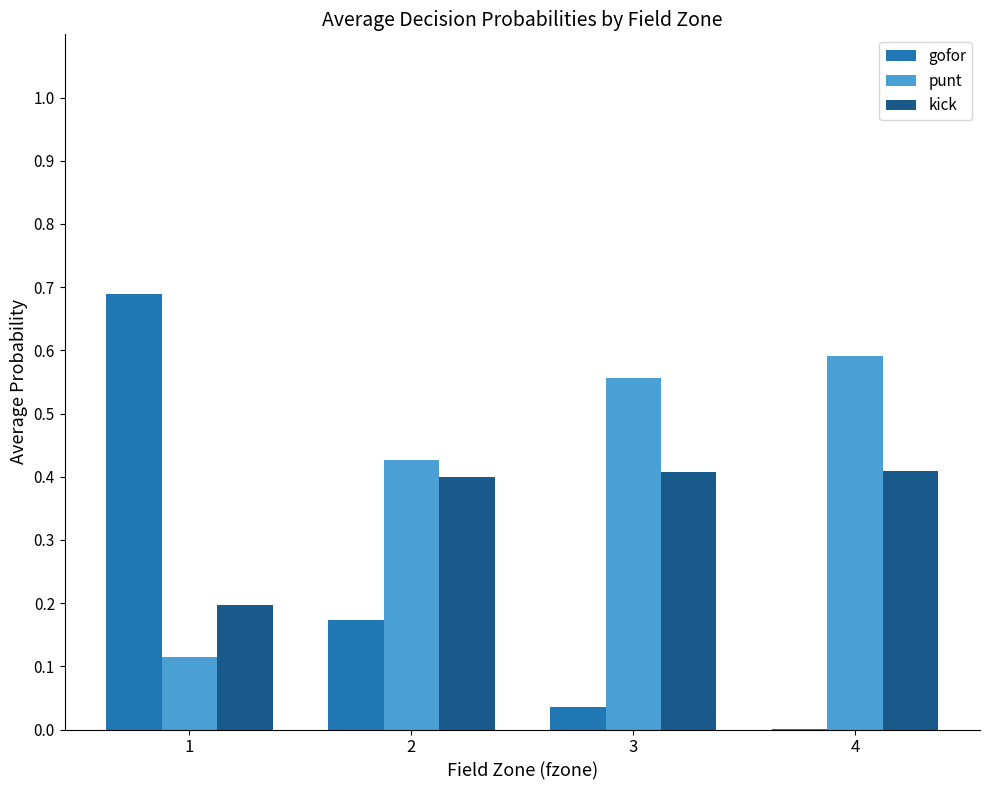

Is the value of kick at 1 greater than the value of punt at 2?

No